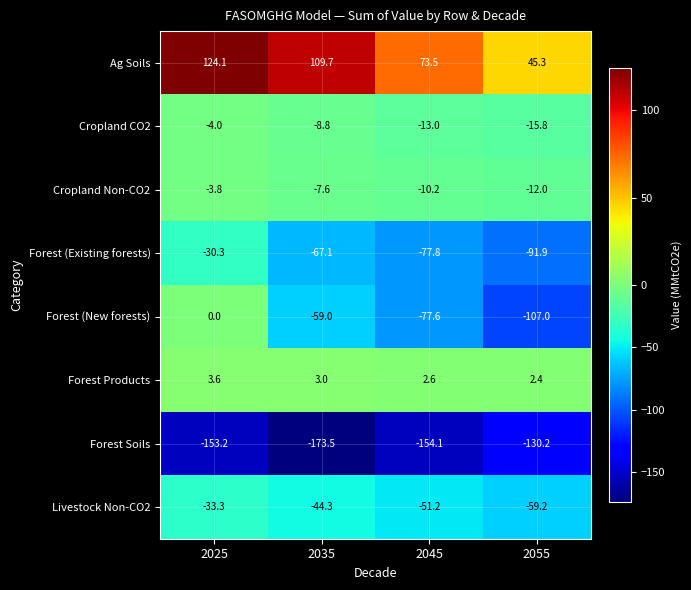

The value of Forest Soils at 2035 is -106.1. True or false?

False